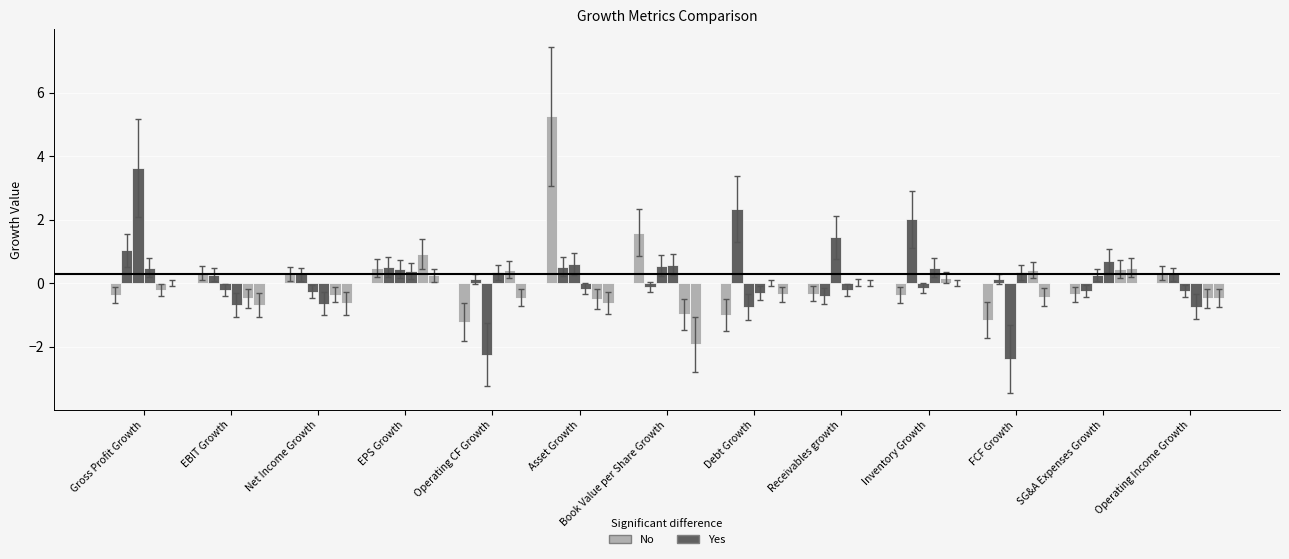

Reading left to right, list all the values displayed in this chart.

2015-12-31: -0.4	0.3	0.3	0.5	-1.2	5.3	1.6	-1.0	-0.3	-0.4	-1.2	-0.4	0.3
2014-12-31: 1.0	0.3	0.3	0.5	0.1	0.5	-0.1	2.3	-0.4	2.0	0.1	-0.3	0.3
2013-12-31: 3.6	-0.2	-0.3	0.4	-2.3	0.6	0.6	-0.8	1.4	-0.2	-2.4	0.3	-0.2
2012-12-31: 0.5	-0.7	-0.7	0.4	0.3	-0.2	0.6	-0.3	-0.2	0.5	0.3	0.7	-0.7
2016-12-31: -0.2	-0.5	-0.4	0.9	0.4	-0.5	-1.0	0.0	0.0	0.2	0.4	0.4	-0.5
2009-12-31: 0.0	-0.7	-0.6	0.2	-0.5	-0.6	-1.9	-0.4	0.0	0.0	-0.4	0.5	-0.5